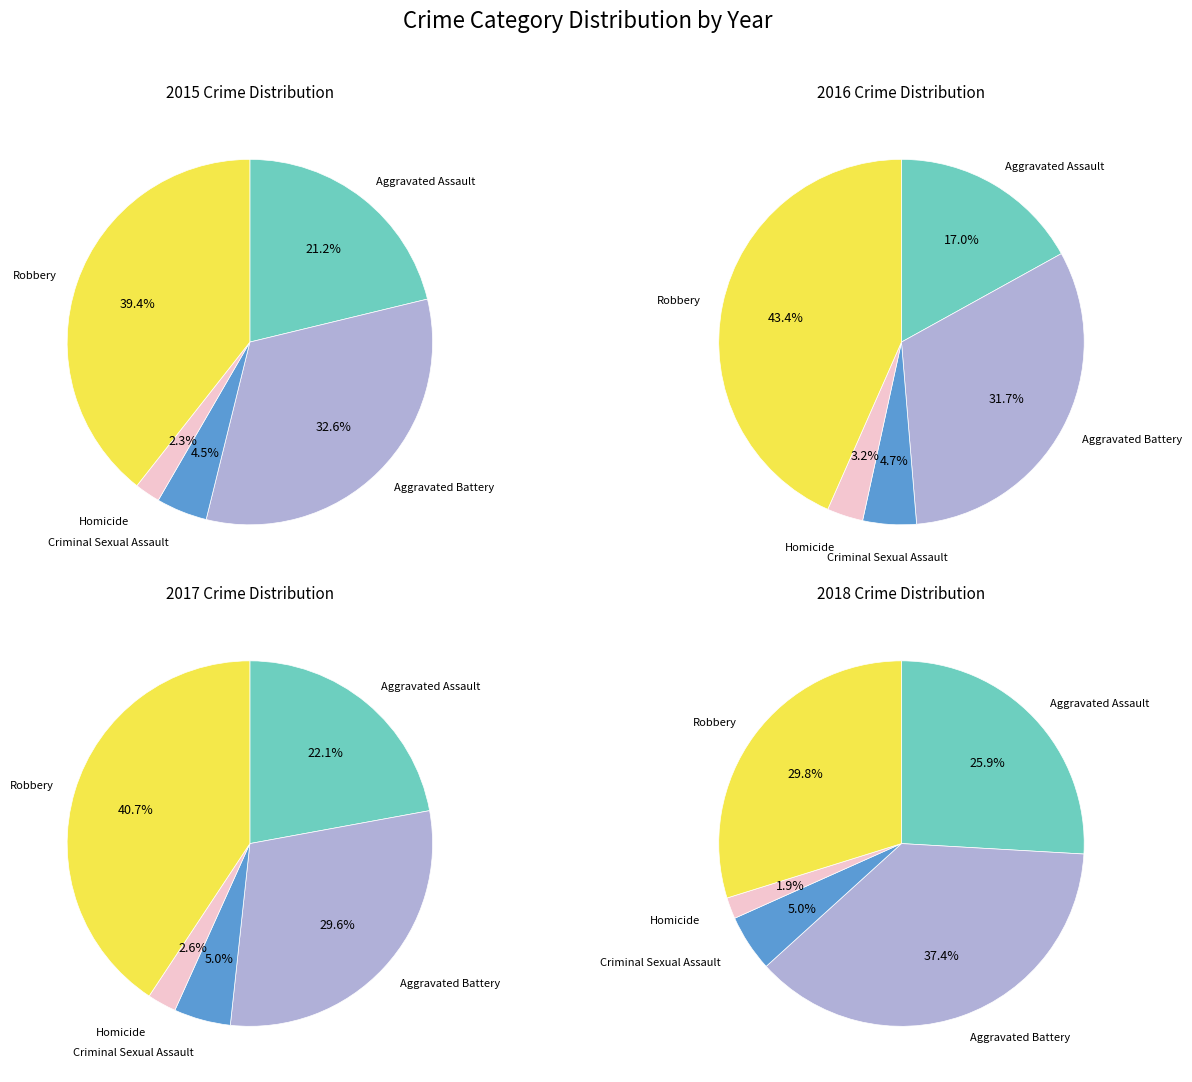

To the nearest percent, what is the average slice percentage?

20%